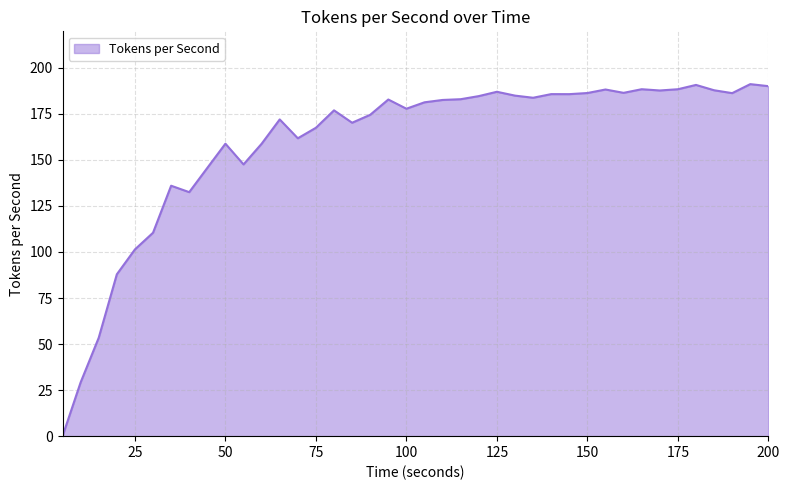

What is the sum of all values?

6373.7